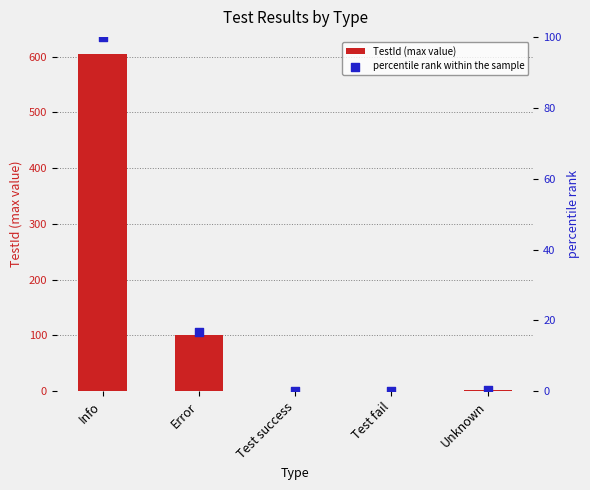

Which series has the largest total across all categories?

TestId (max value)